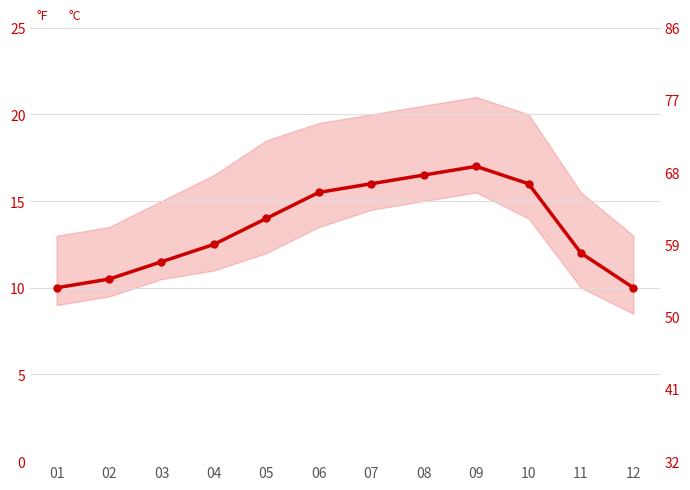

Reading right to left, list all the values displayed in this chart.

10.0	12.0	16.0	17.0	16.5	16.0	15.5	14.0	12.5	11.5	10.5	10.0